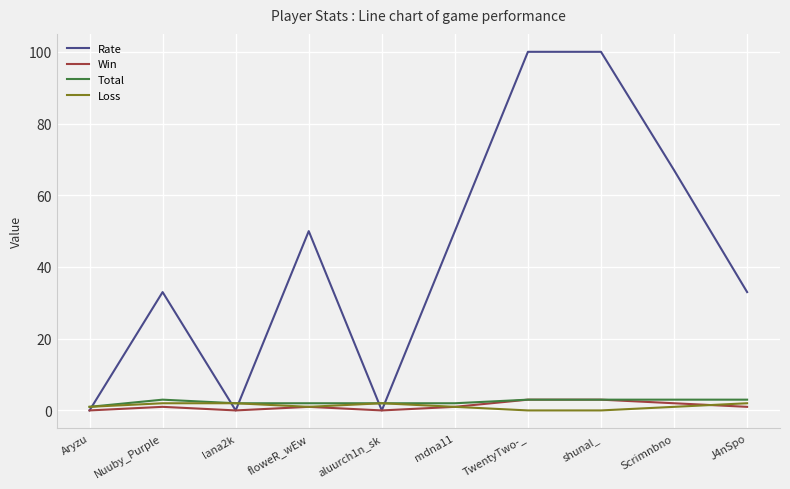

Where is the first local minimum for Rate?

lana2k